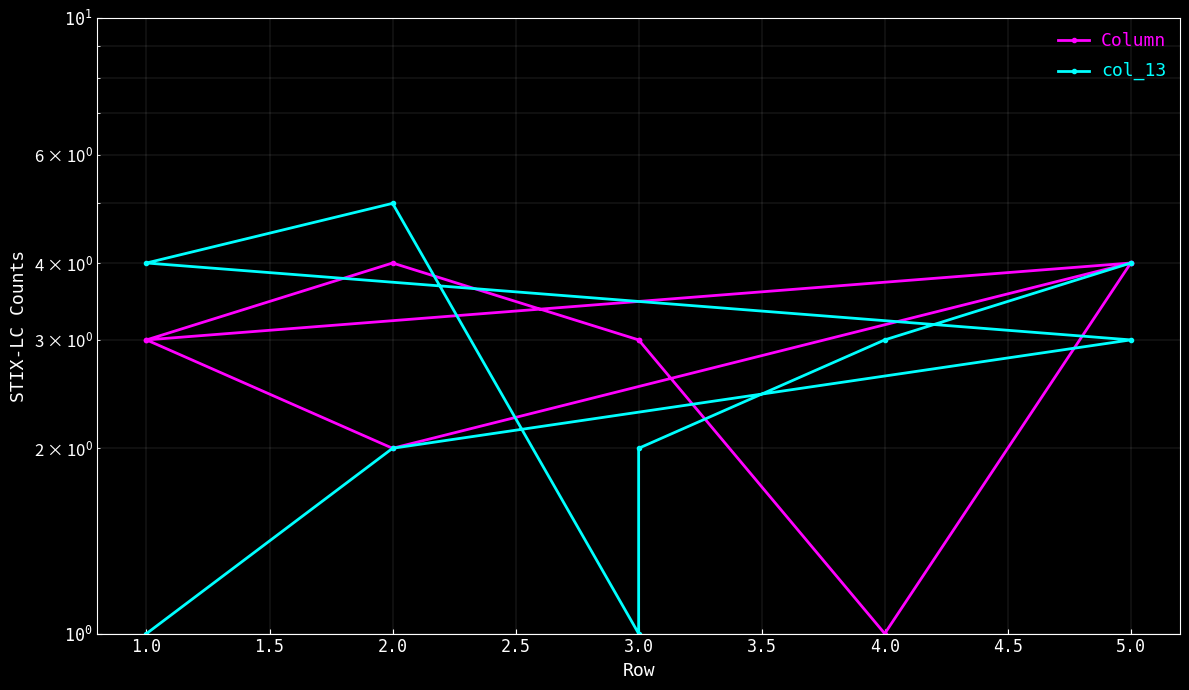

Rank the series at 2.0 from lowest to highest value.

Column, col_13